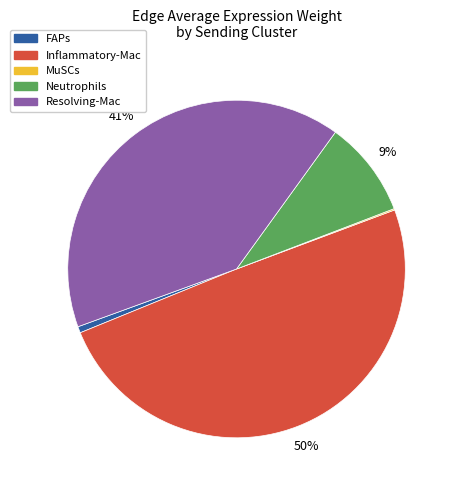

Is it true that FAPs is 12% of the pie?

False